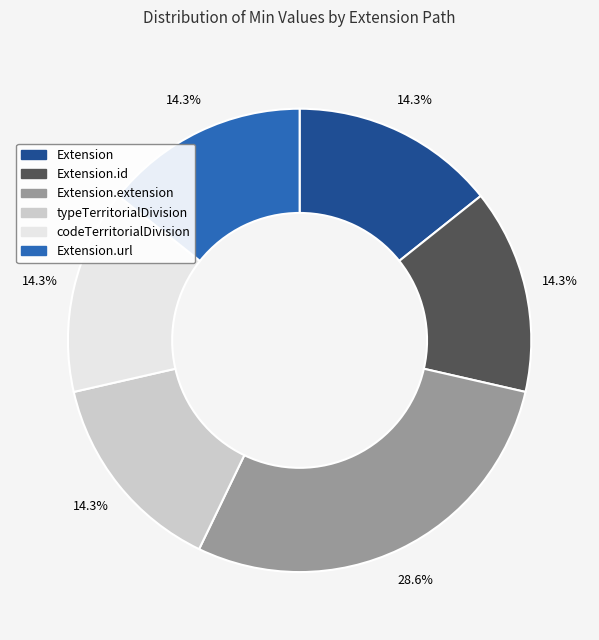

Does any single category account for the majority?

No